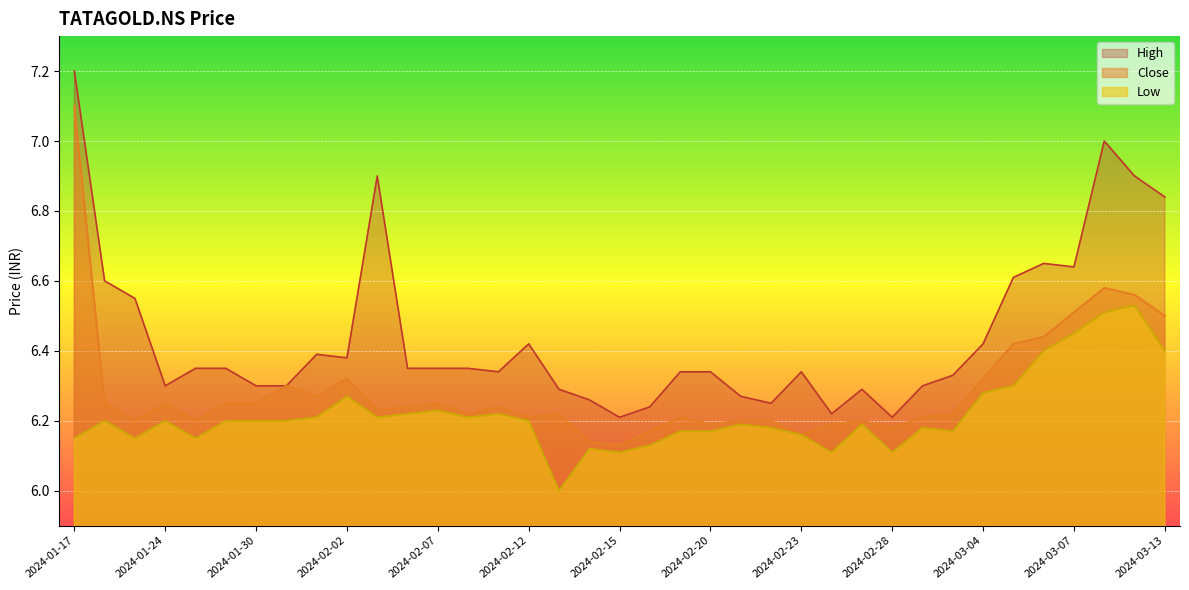

Which series has the widest spread of values?

High